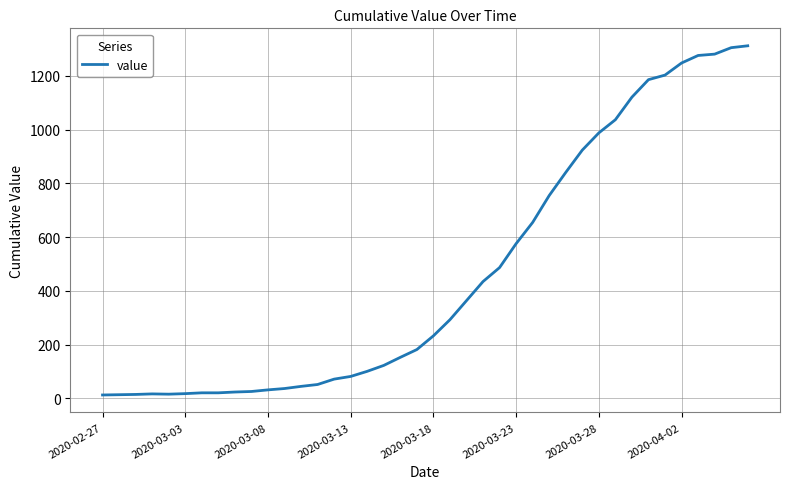

What is the greatest value displayed?

1312